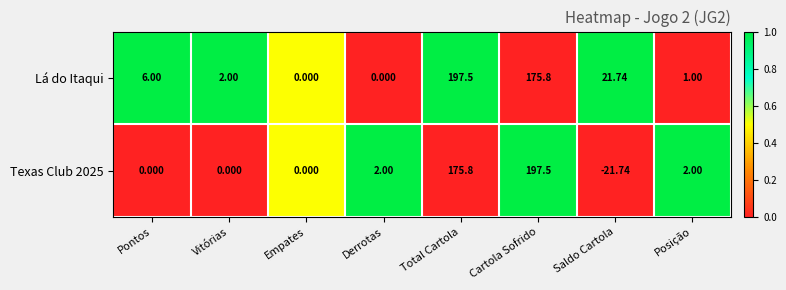

What is the total value across all series at Vitórias?

2.0